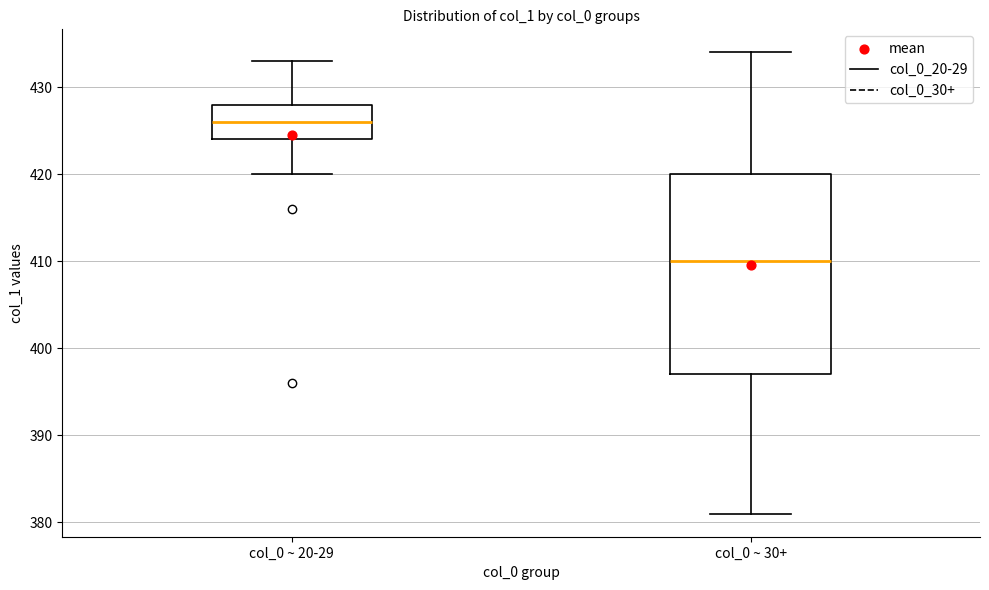

Where is the upper edge of the box for col_0 ~ 20-29 on the y-axis? The values are not printed on the chart, so give them approximately, as read against the axis.

428